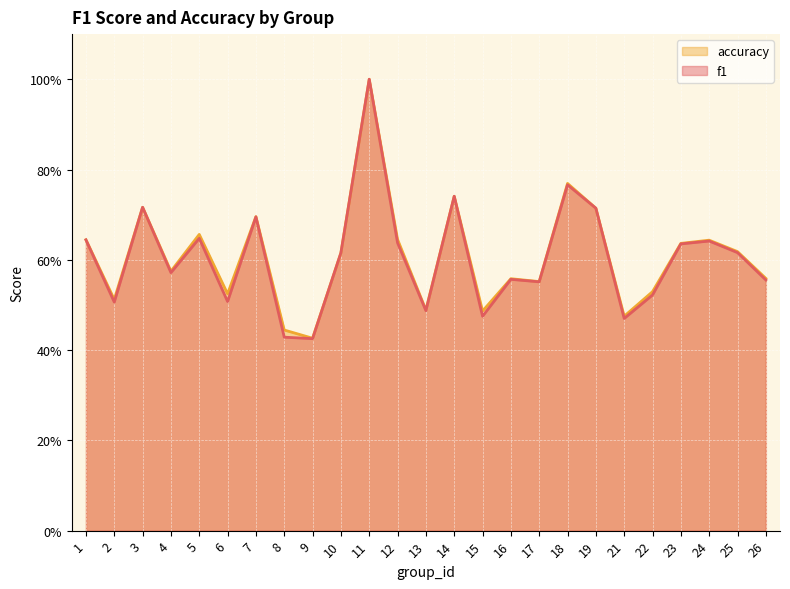

In accuracy, how many points are lower than both neighbors (excluding endpoints)?

8